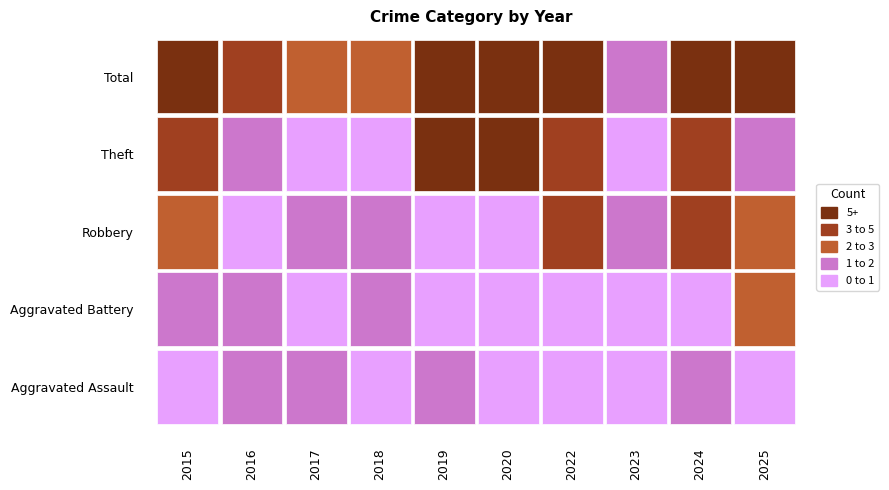

How many data points in Robbery are above 1?

4